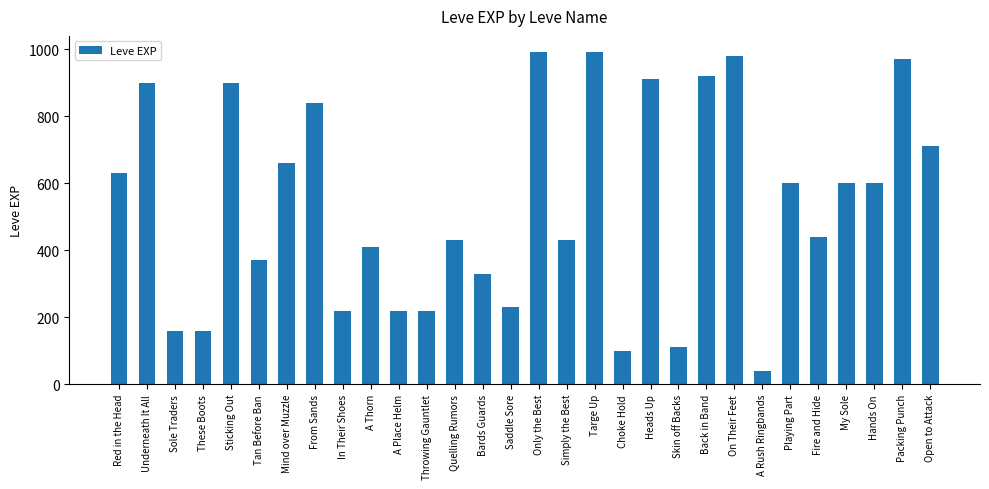

What is the difference between the values at Fire and Hide and Sticking Out?

460